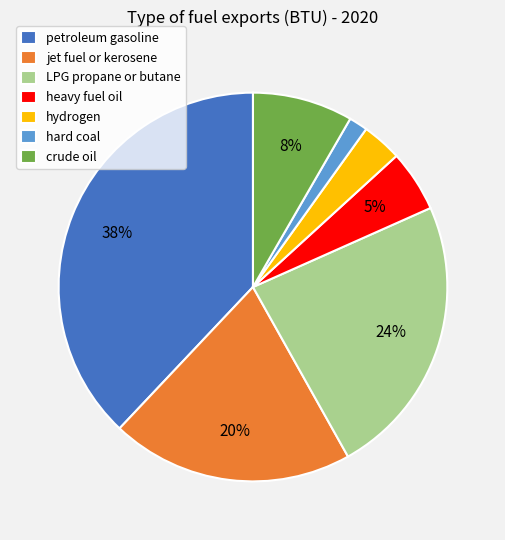

True or false: LPG propane or butane accounts for 33% of the total.

False